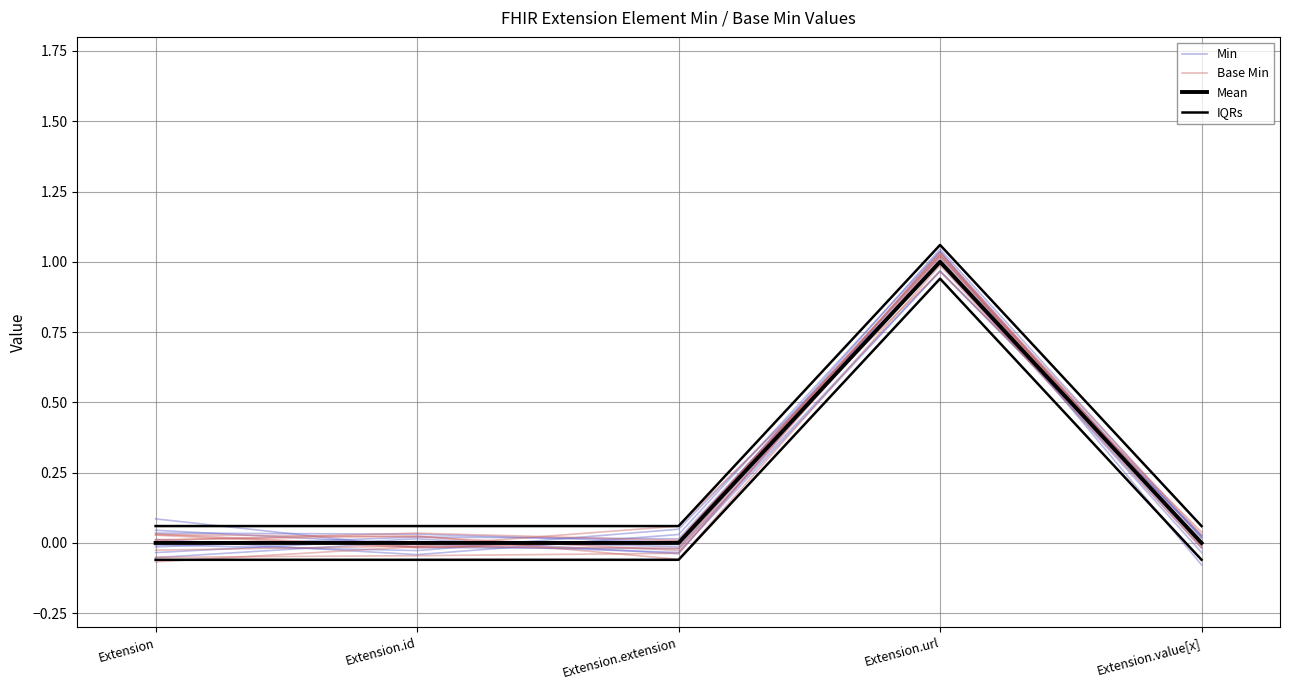

Where is Min nearest to the value 0?

Extension